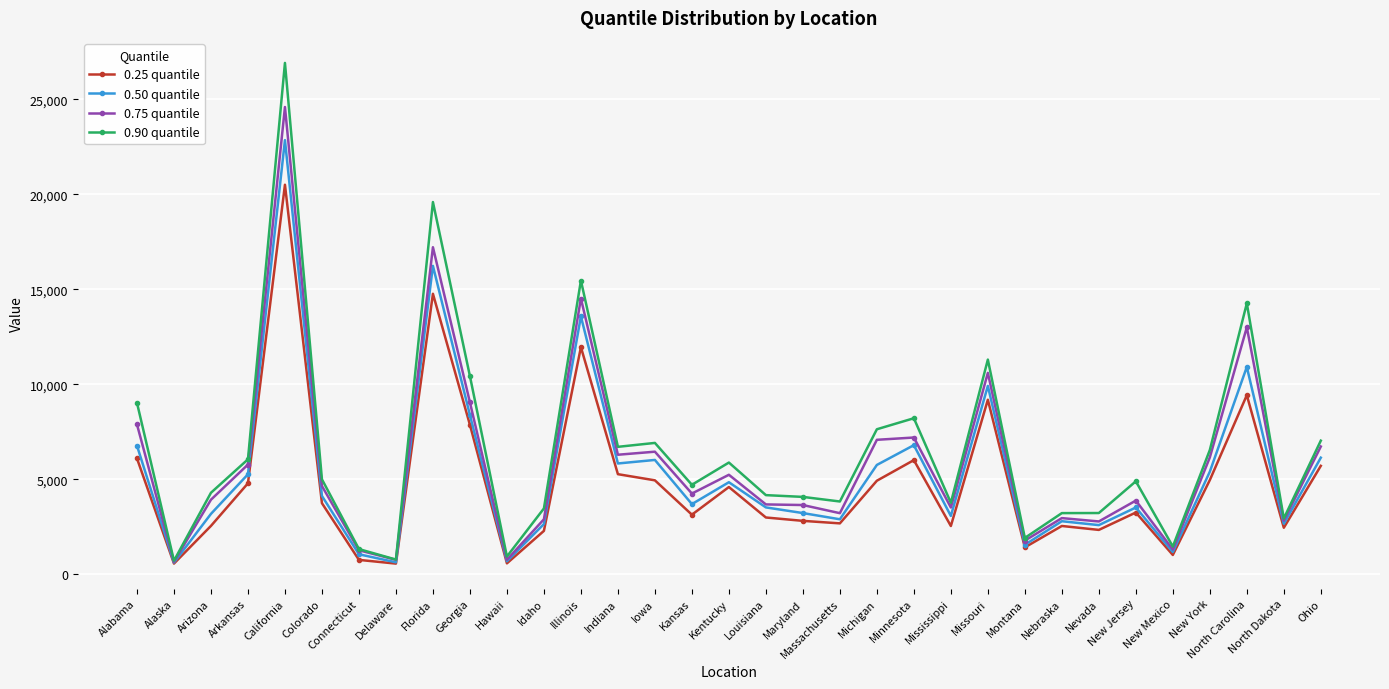

True or false: 0.25 quantile has more than 2 points higher than both neighbors.

True